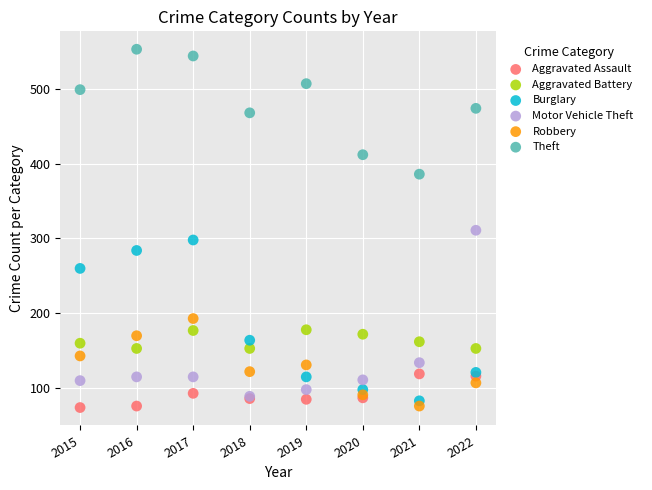

What are all the series names shown in the legend?

Aggravated Assault, Aggravated Battery, Burglary, Motor Vehicle Theft, Robbery, Theft